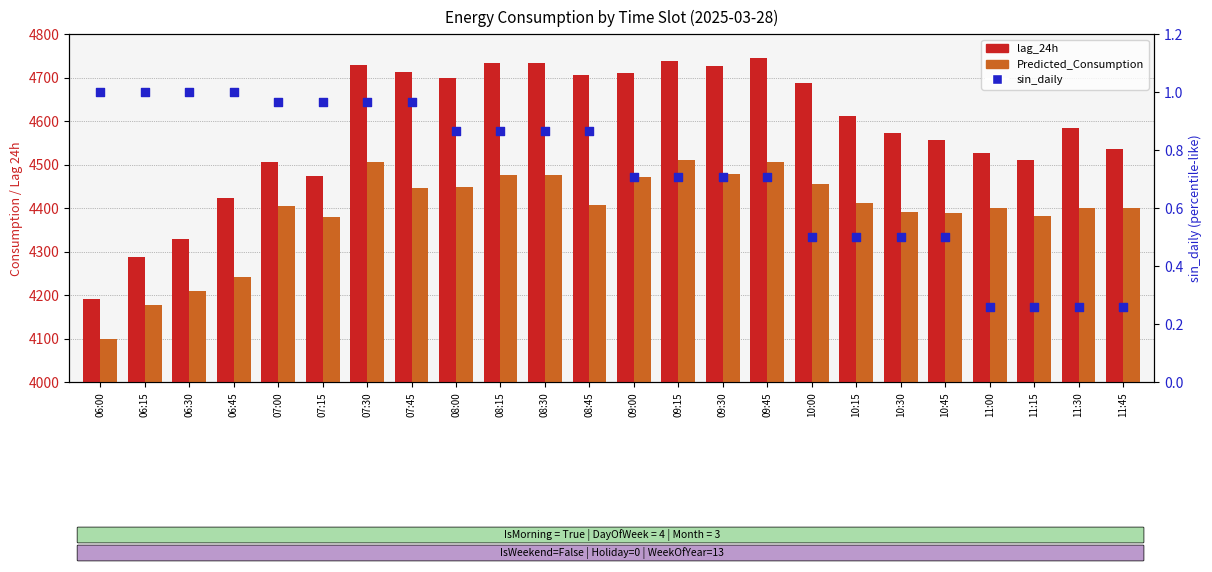

At which category is the sum across all series the highest?

09:45